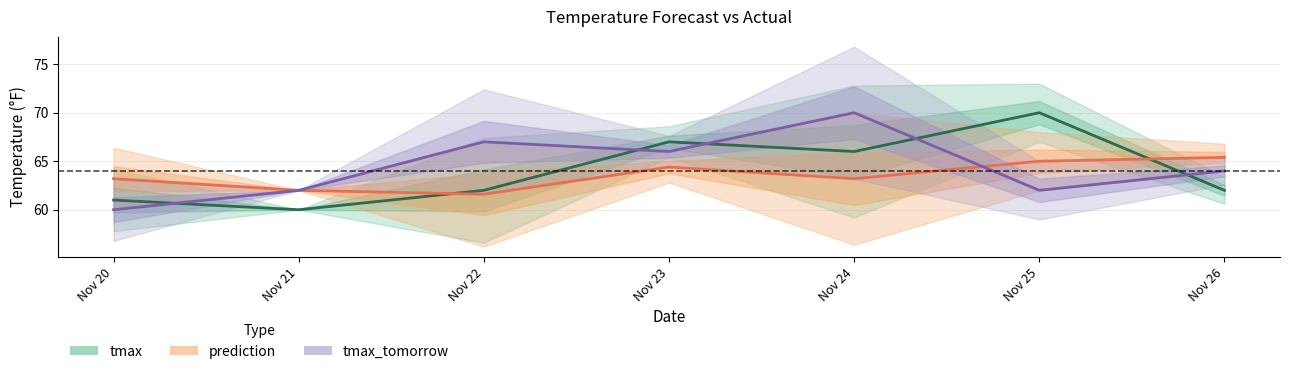

At how many categories does at least one series exceed 64?

5